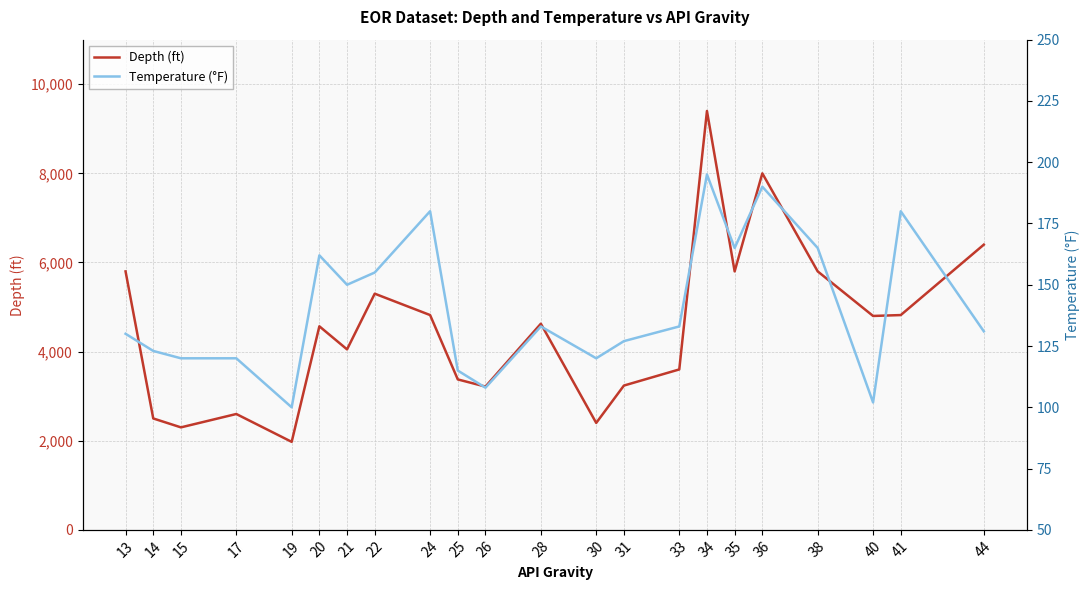

What is the sum of the Depth (ft) values at 41 and 36?

12820